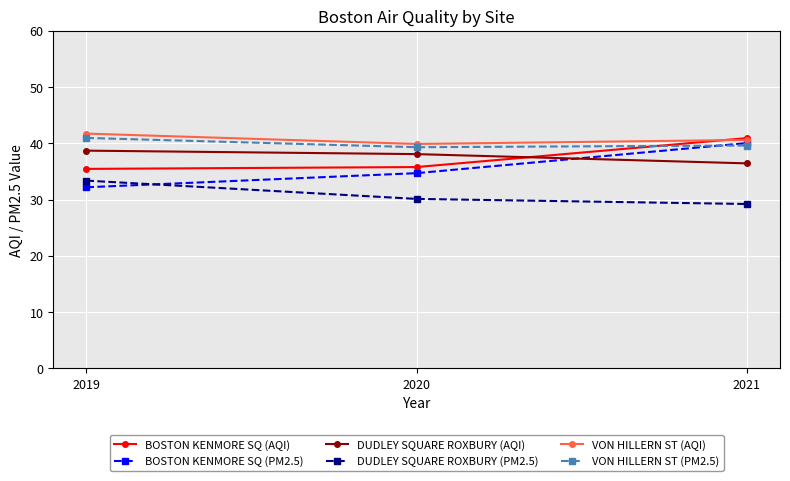

What is the spread (max minus min) of values at 2019?

9.5